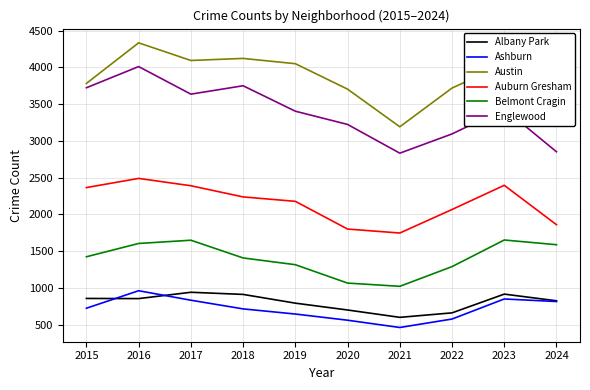

Is it true that Englewood equals 1362 at 2018?

False